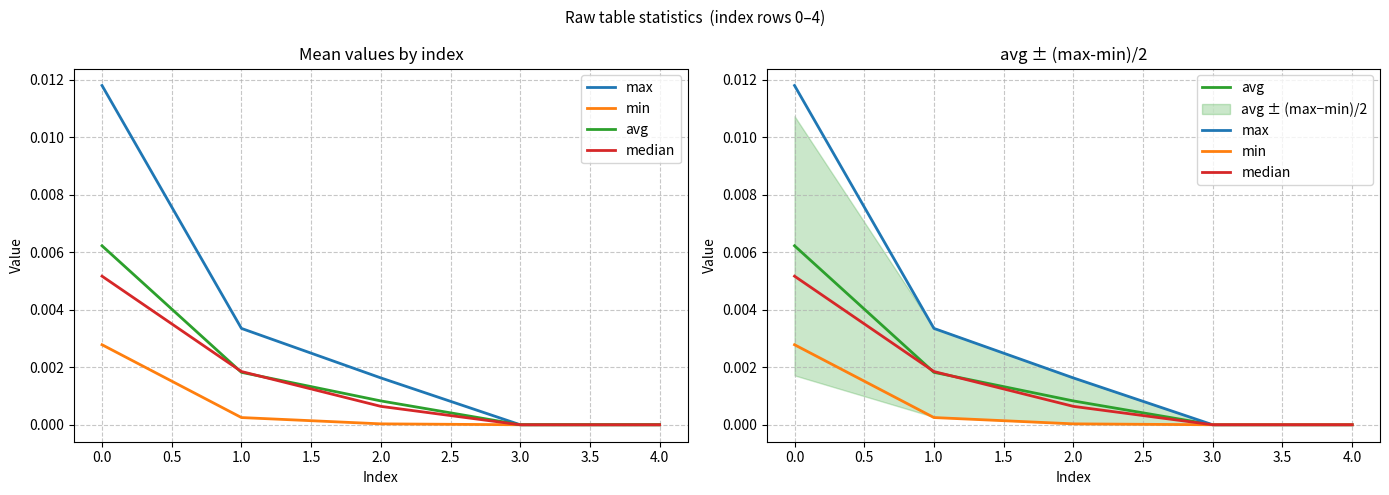

True or false: min has a value of 0.0 at 0.0.

False